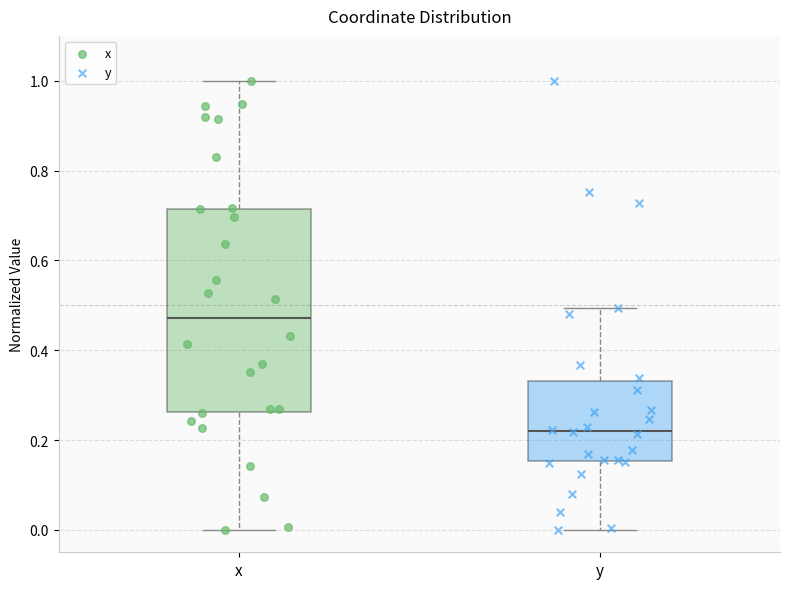

Which box has the highest median line?

x